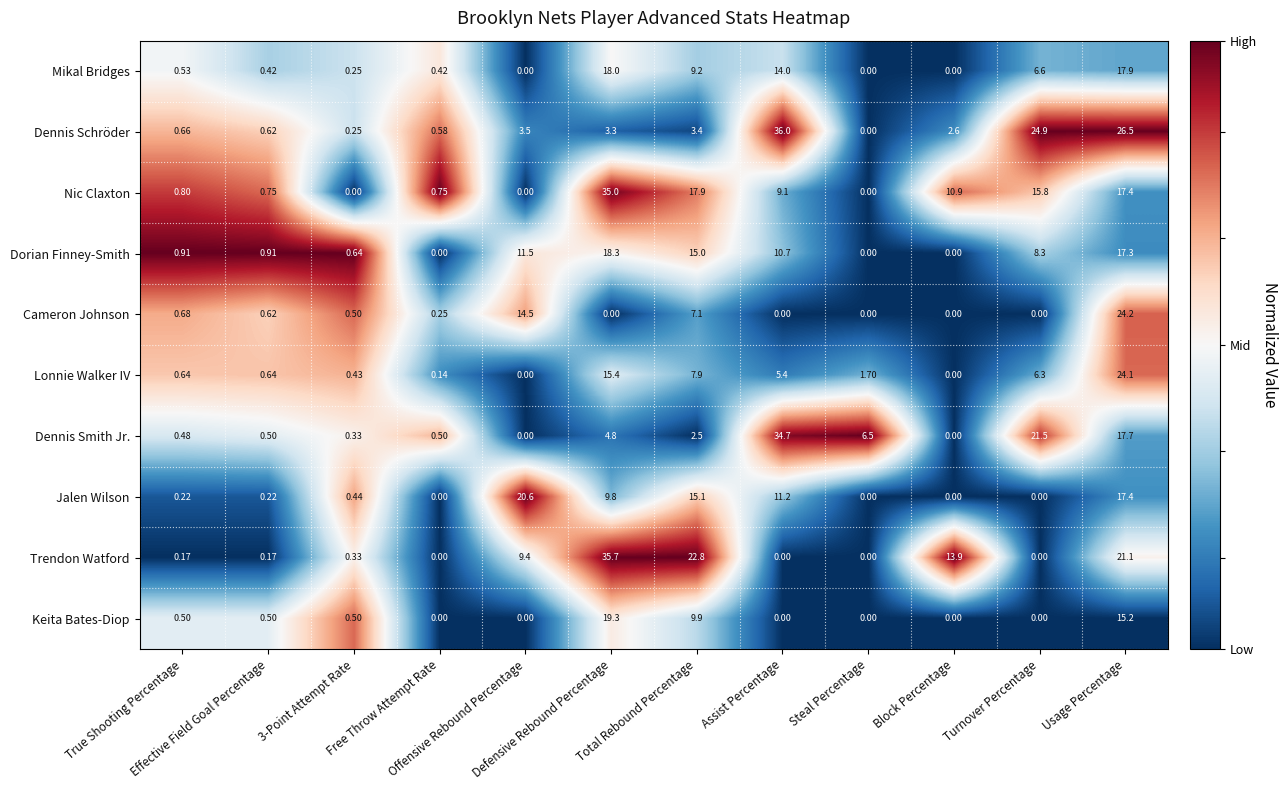

At which category is the sum across all series the highest?

Usage Percentage